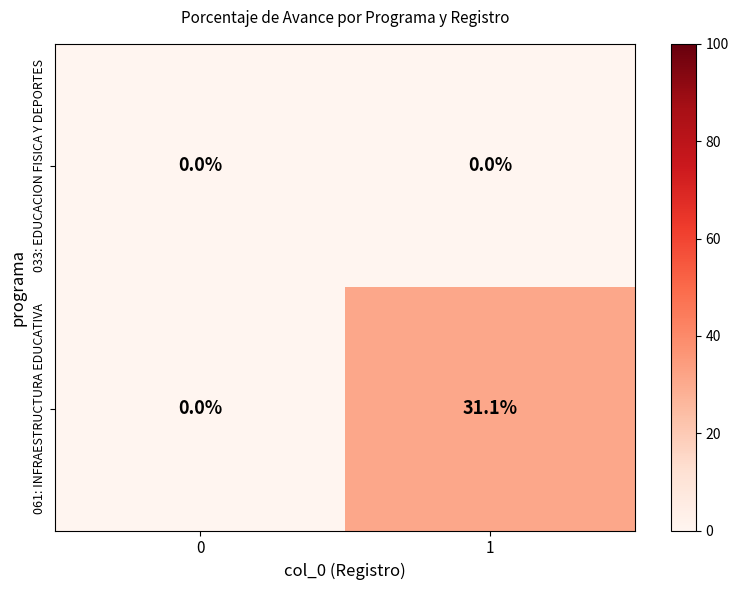

List the series in order of their overall mean, lowest first.

033: EDUCACION FISICA Y DEPORTES, 061: INFRAESTRUCTURA EDUCATIVA